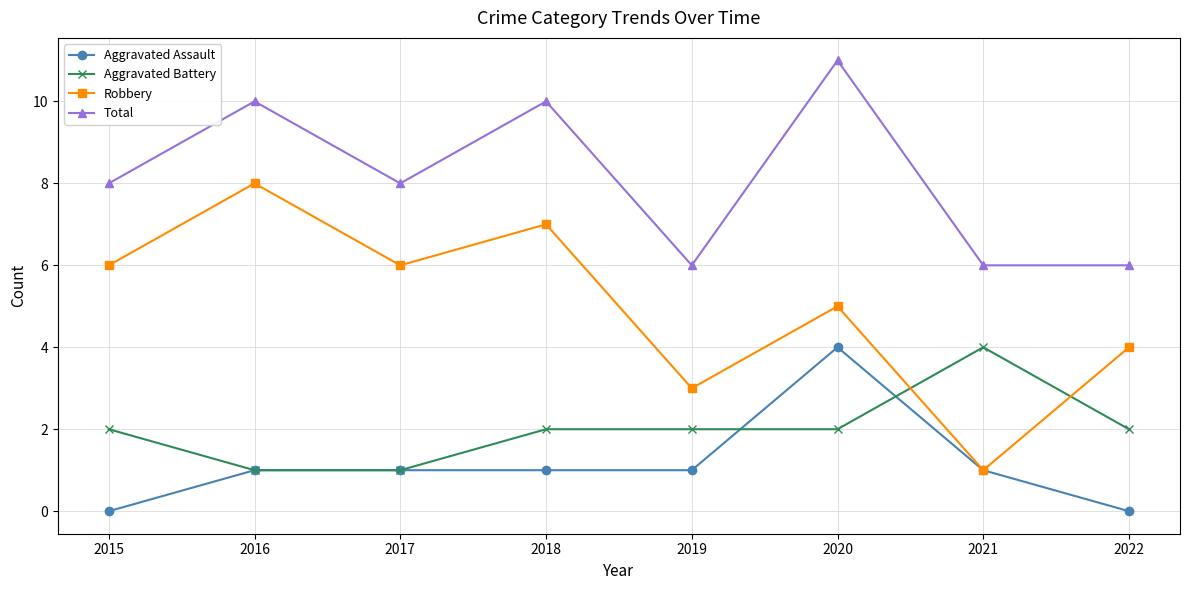

Reading left to right, list all the values displayed in this chart.

Aggravated Assault: 0	1	1	1	1	4	1	0
Aggravated Battery: 2	1	1	2	2	2	4	2
Robbery: 6	8	6	7	3	5	1	4
Total: 8	10	8	10	6	11	6	6